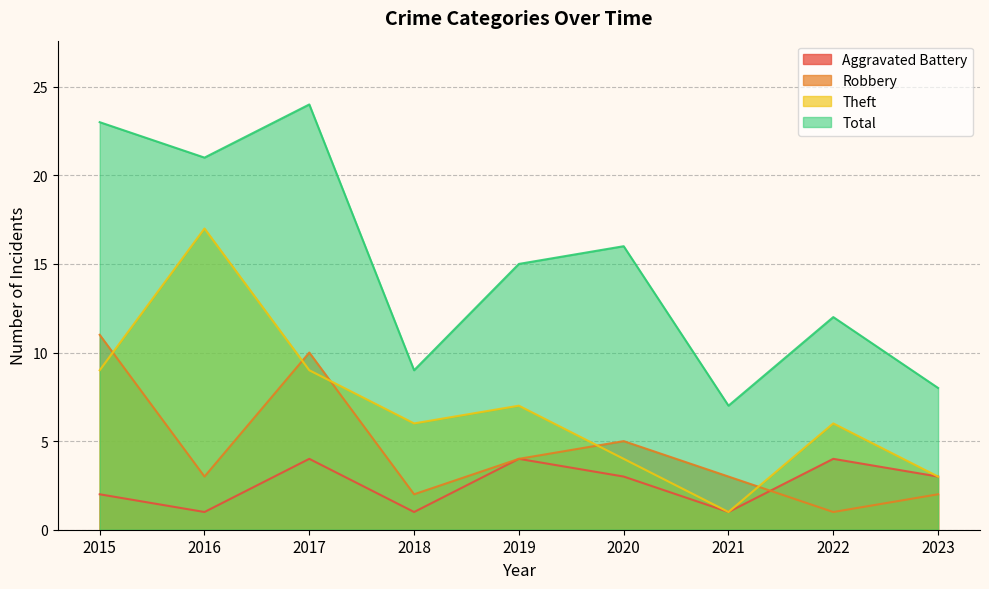

Reading right to left, what are all the values shown in this chart?

Aggravated Battery: 2023=3	2022=4	2021=1	2020=3	2019=4	2018=1	2017=4	2016=1	2015=2
Robbery: 2023=2	2022=1	2021=3	2020=5	2019=4	2018=2	2017=10	2016=3	2015=11
Theft: 2023=3	2022=6	2021=1	2020=4	2019=7	2018=6	2017=9	2016=17	2015=9
Total: 2023=8	2022=12	2021=7	2020=16	2019=15	2018=9	2017=24	2016=21	2015=23